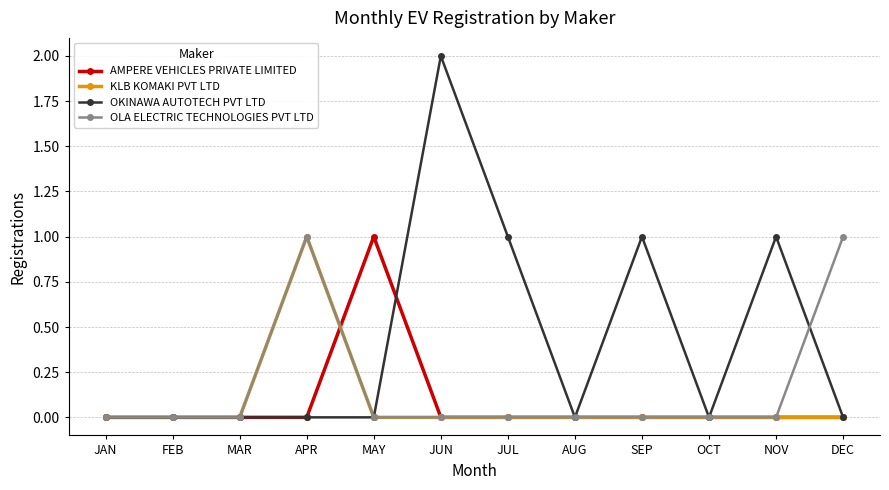

What position from the right is MAR?

10